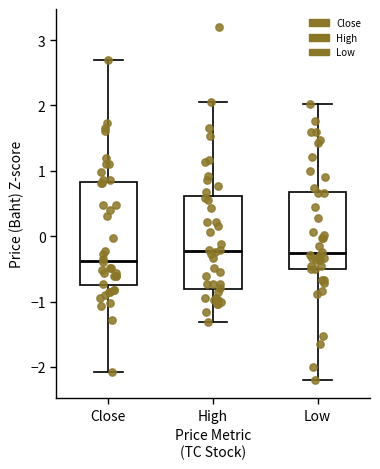

Comparing the boxes themselves (not the whiskers), which one is the tallest?

Close